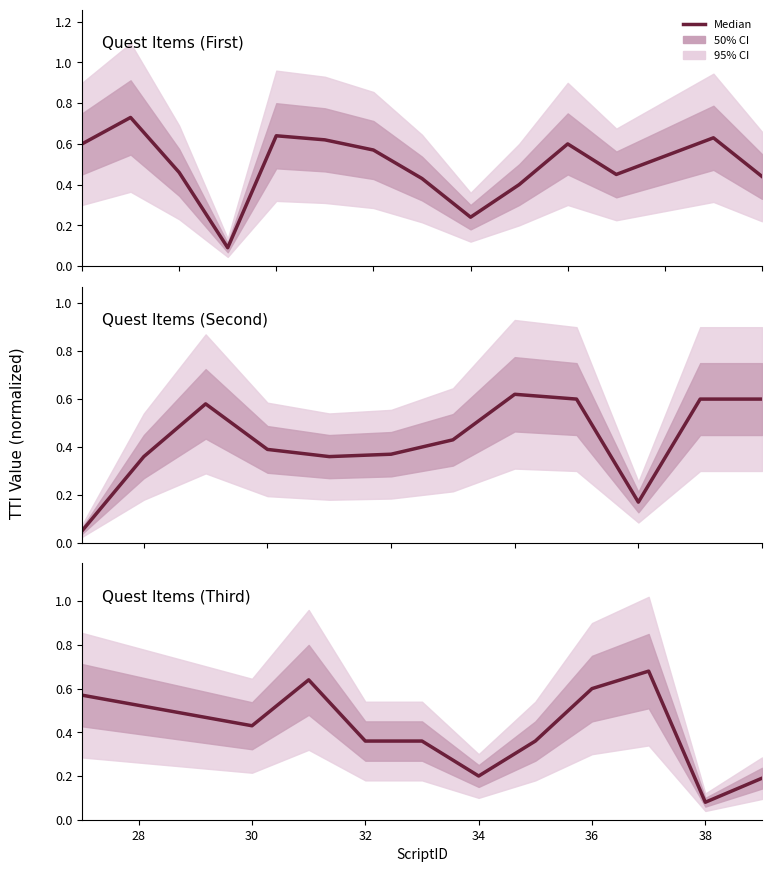

Where is the data nearest to the value 0?

38